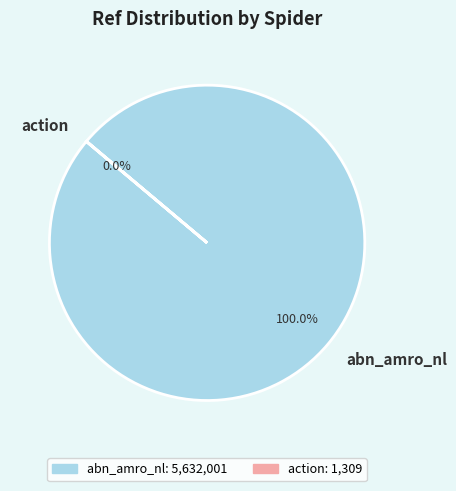

To the nearest percent, what is the average slice percentage?

50%